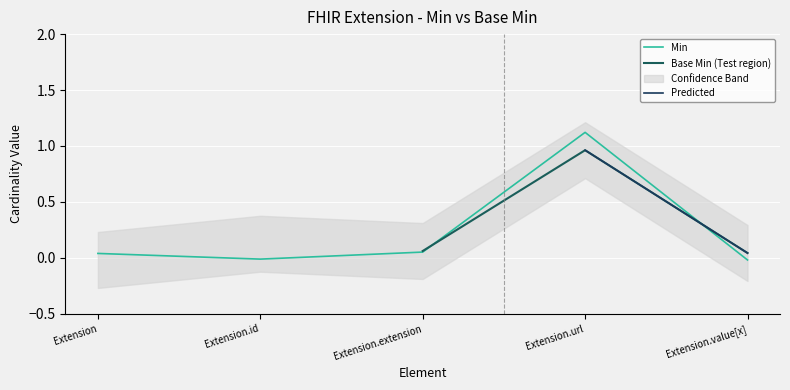

The chart shows a value of -0.0 at Extension.value[x]. True or false?

False